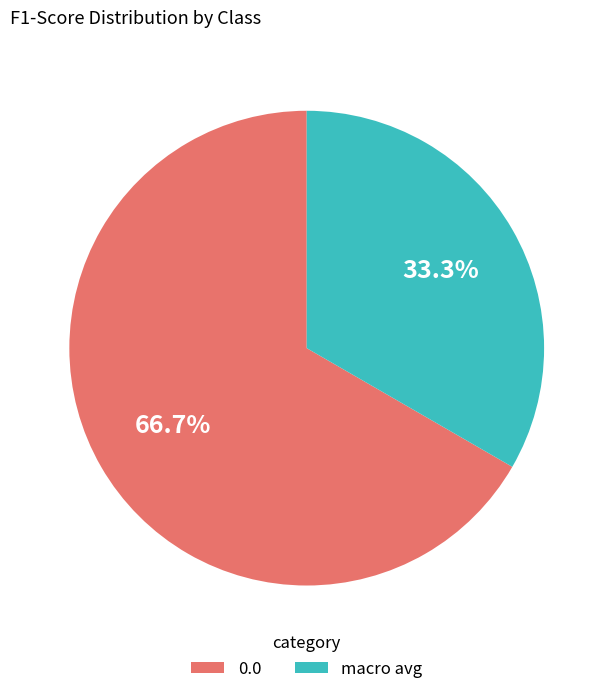

Does 0.0 represent more than half of the total?

Yes